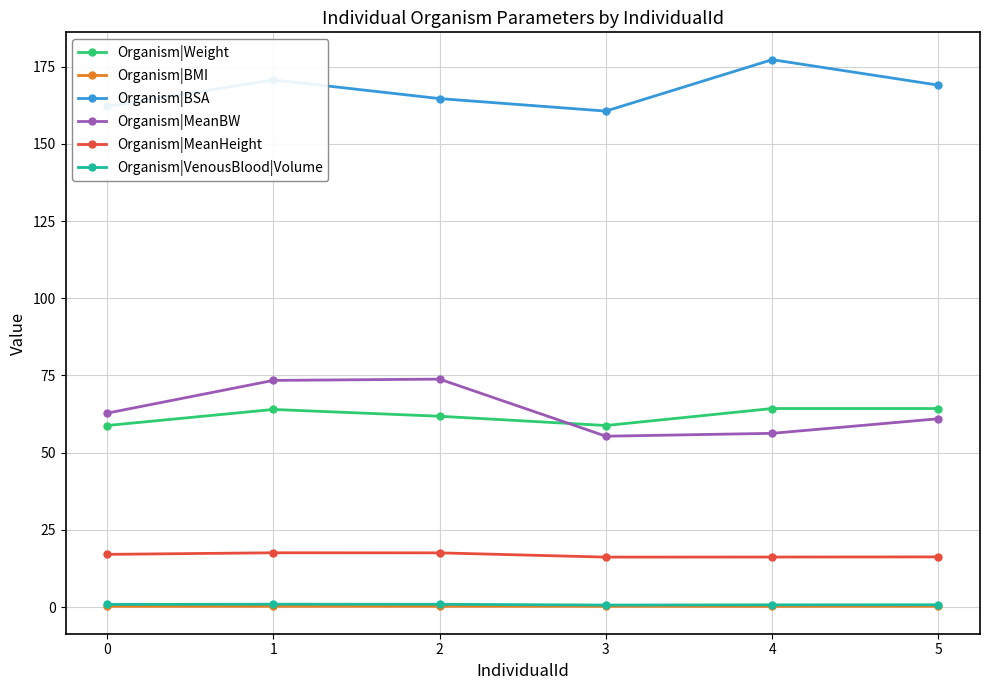

How many lines are shown in the chart?

6